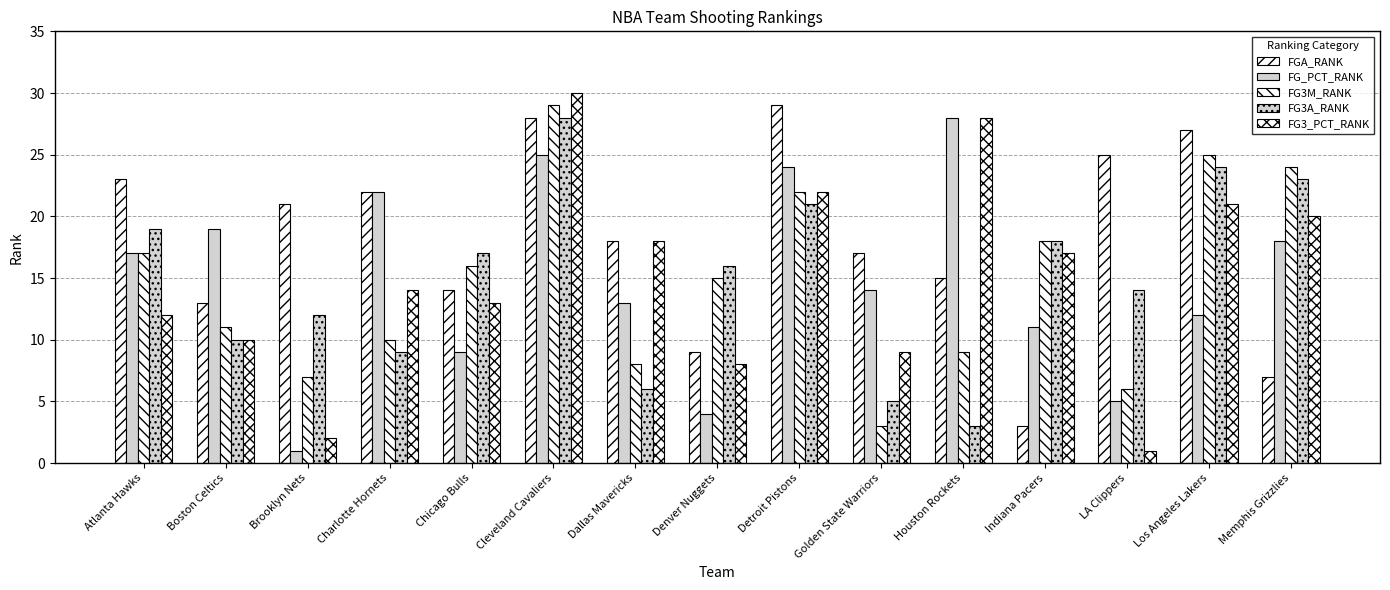

How many series are shown in this chart?

5